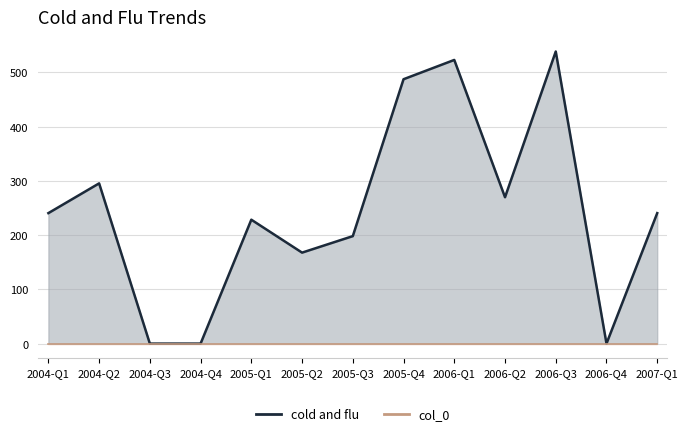

Reading left to right, extract all data points from this chart.

cold and flu line: 240.5	295.4	0.0	0.0	228.4	167.7	198.1	487.3	522.9	269.8	538.4	0.0	240.5
col_0 line: 0.0	0.0	0.0	0.0	0.0	0.0	0.0	0.0	0.0	0.0	0.0	0.0	0.0